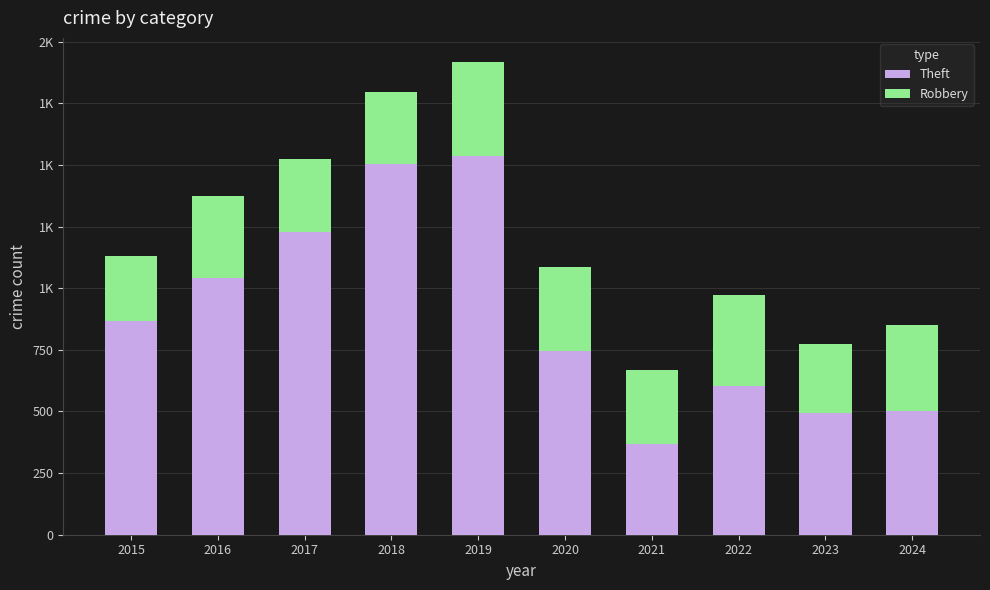

At which label is Robbery closest to 322?

2016